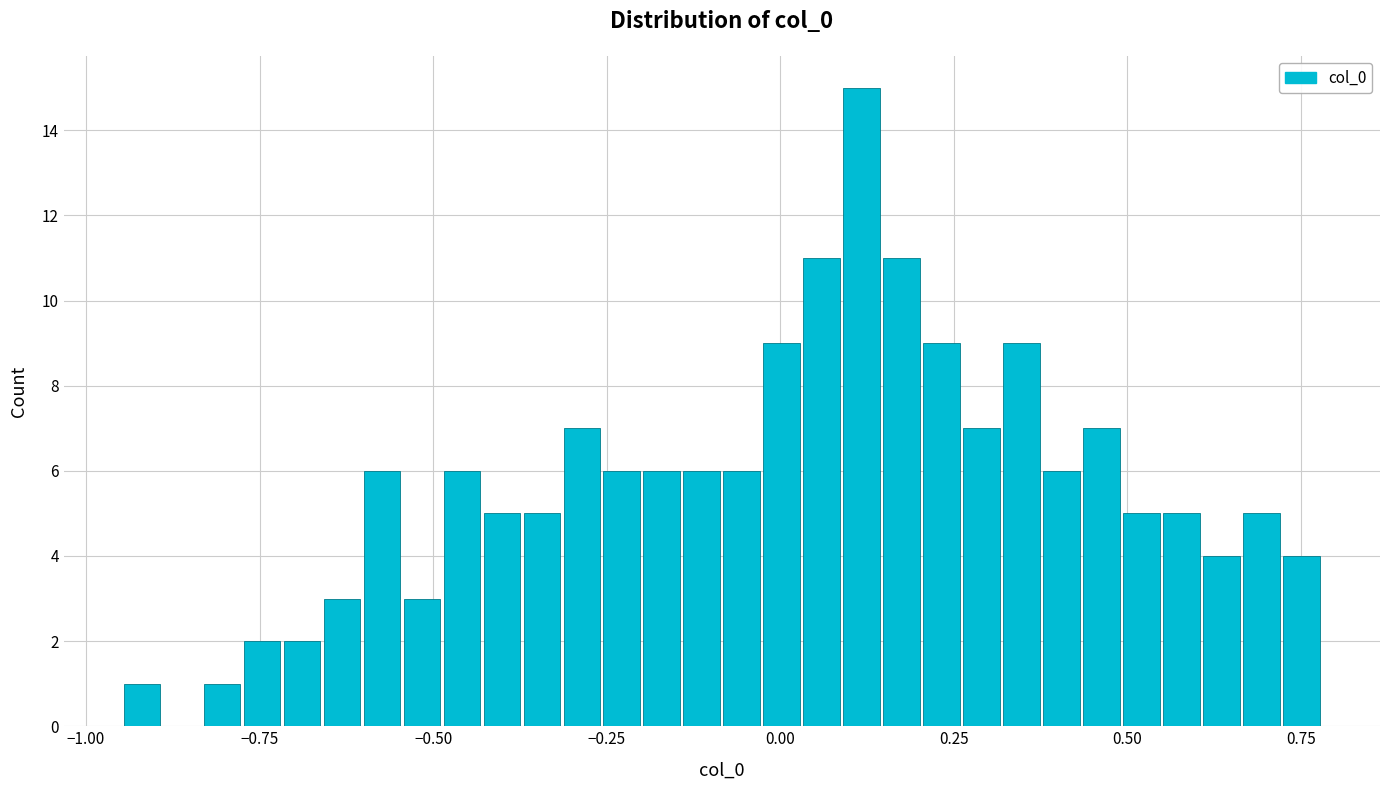

Around what value on the x-axis is the tallest bar? Give the approximate position of its centre, as read against the axis.

0.10